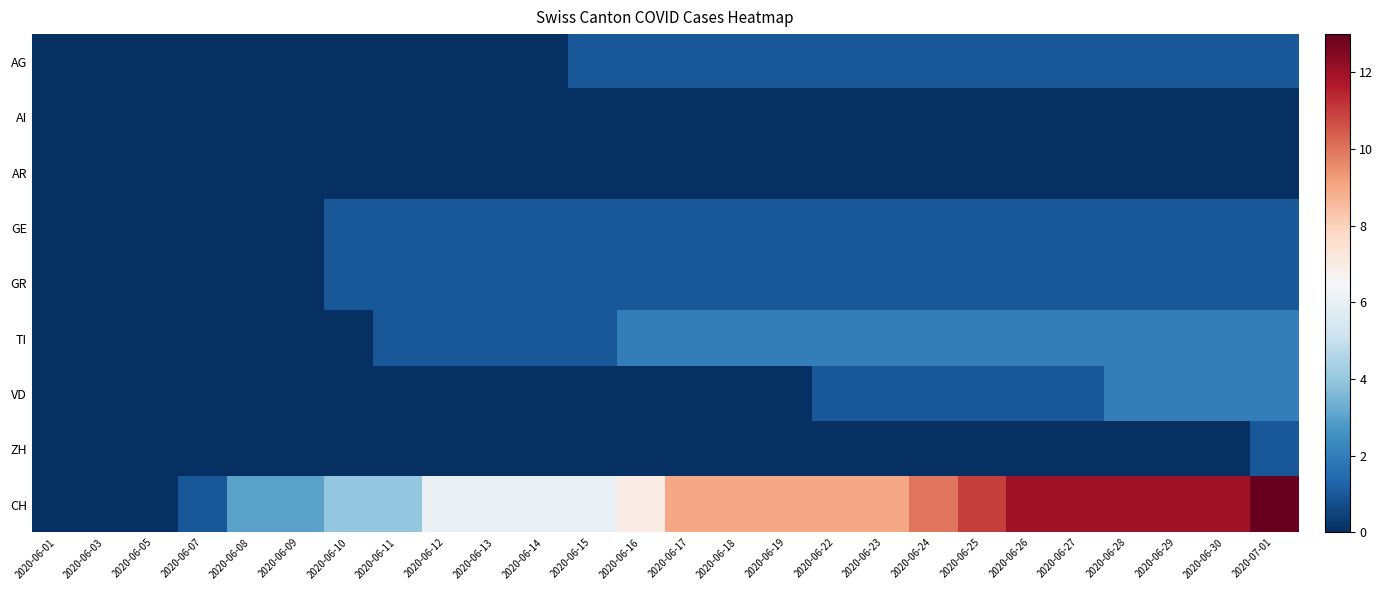

At how many categories does at least one series exceed 11?

6